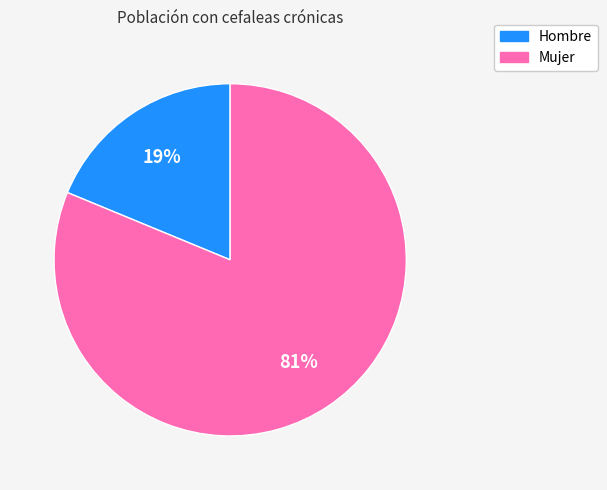

How many slices are in this pie chart?

2